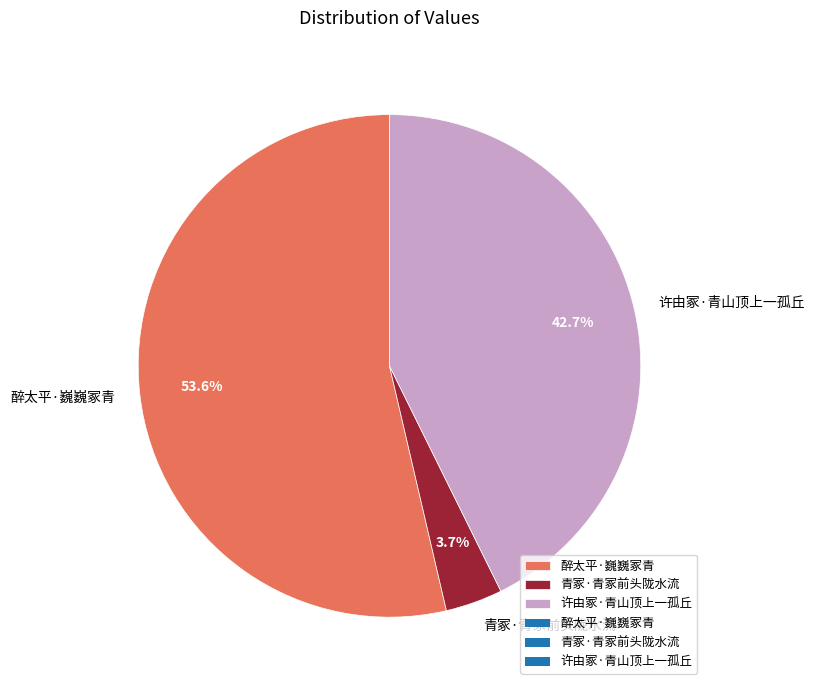

True or false: 许由冢·青山顶上一孤丘 accounts for 43% of the total.

True